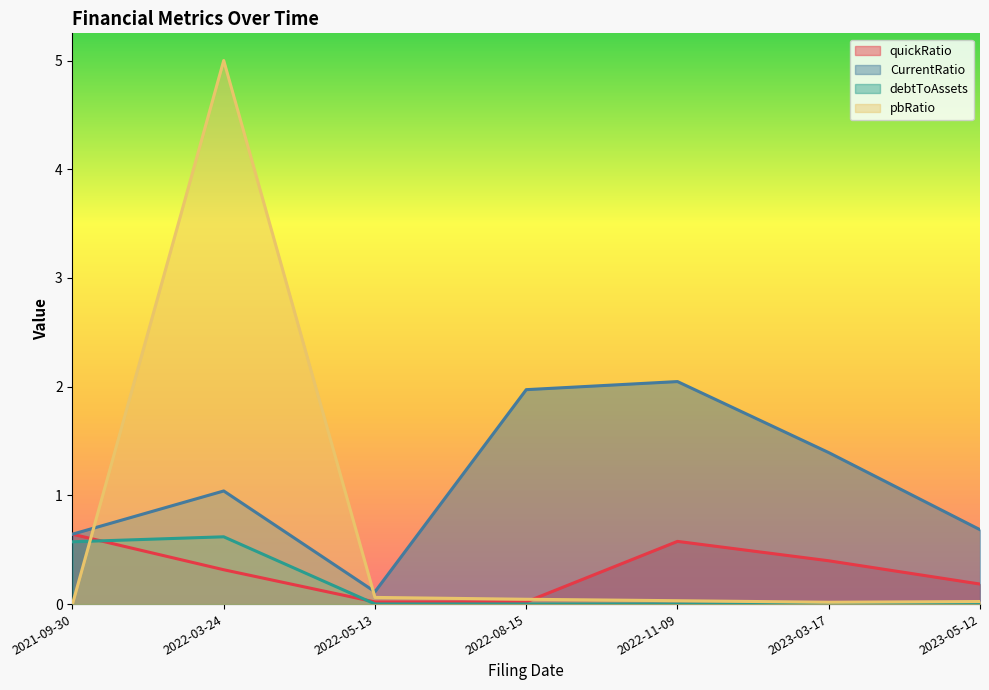

How many lines are shown in the chart?

4